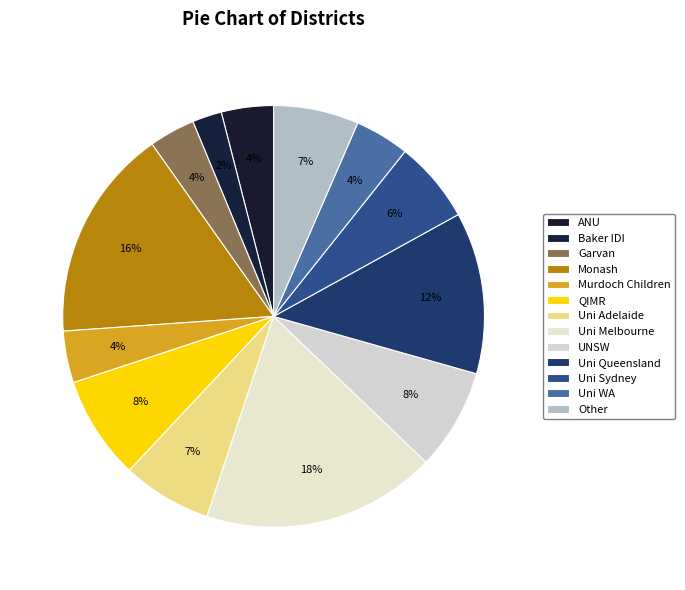

What is the largest slice in the pie chart?

University of Melbourne